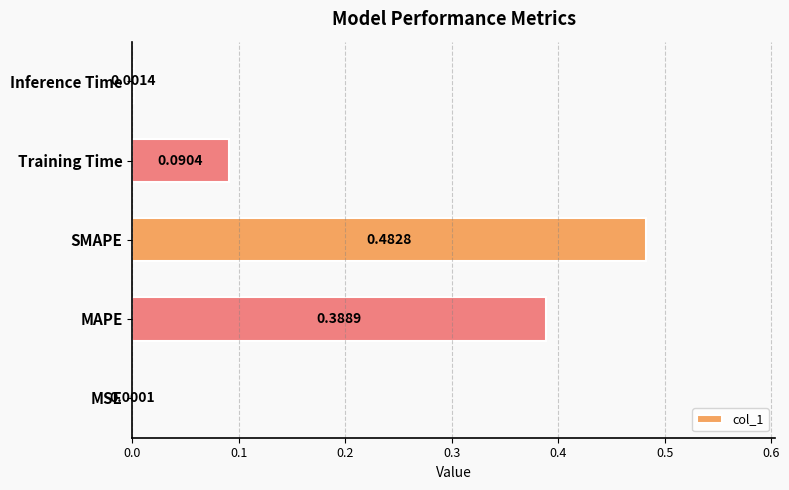

What is the sum of all values?

1.0